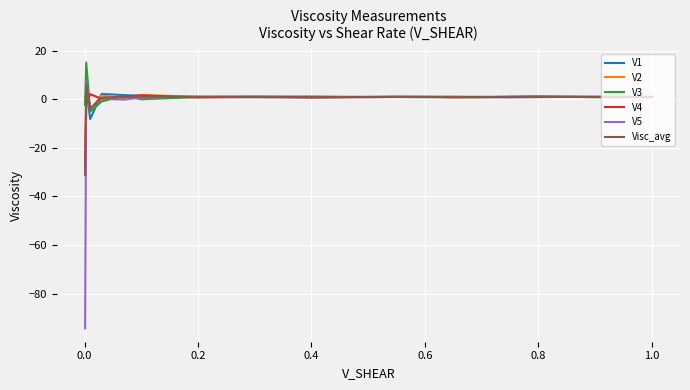

How many distinct data groups are displayed?

6